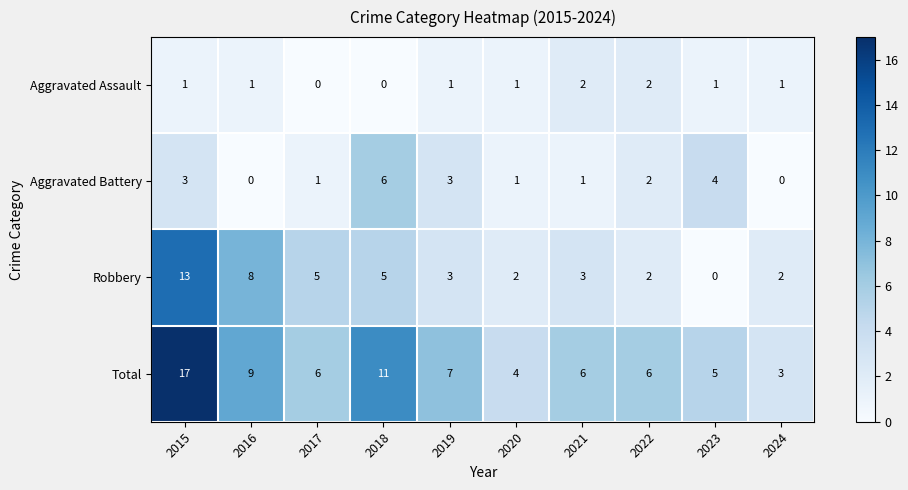

How many values in the Robbery series are below 3?

4